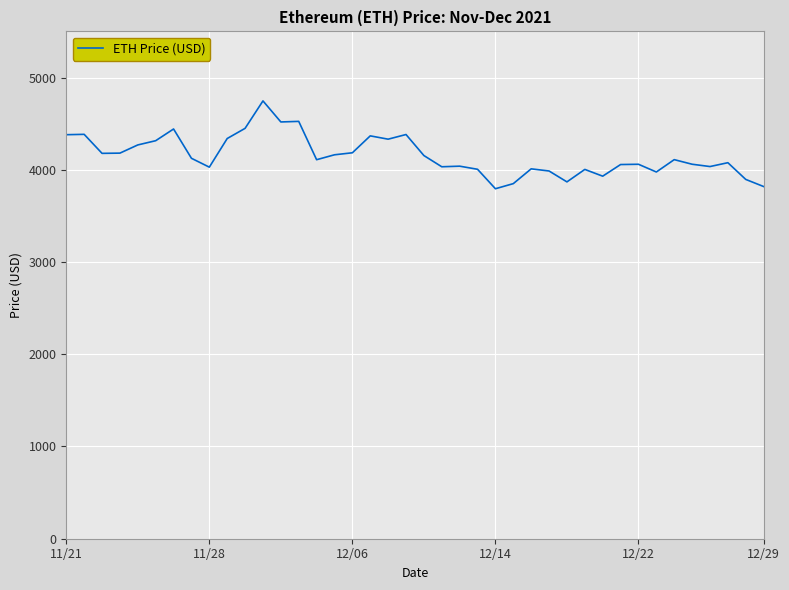

What is the difference between the maximum and minimum values?

952.1